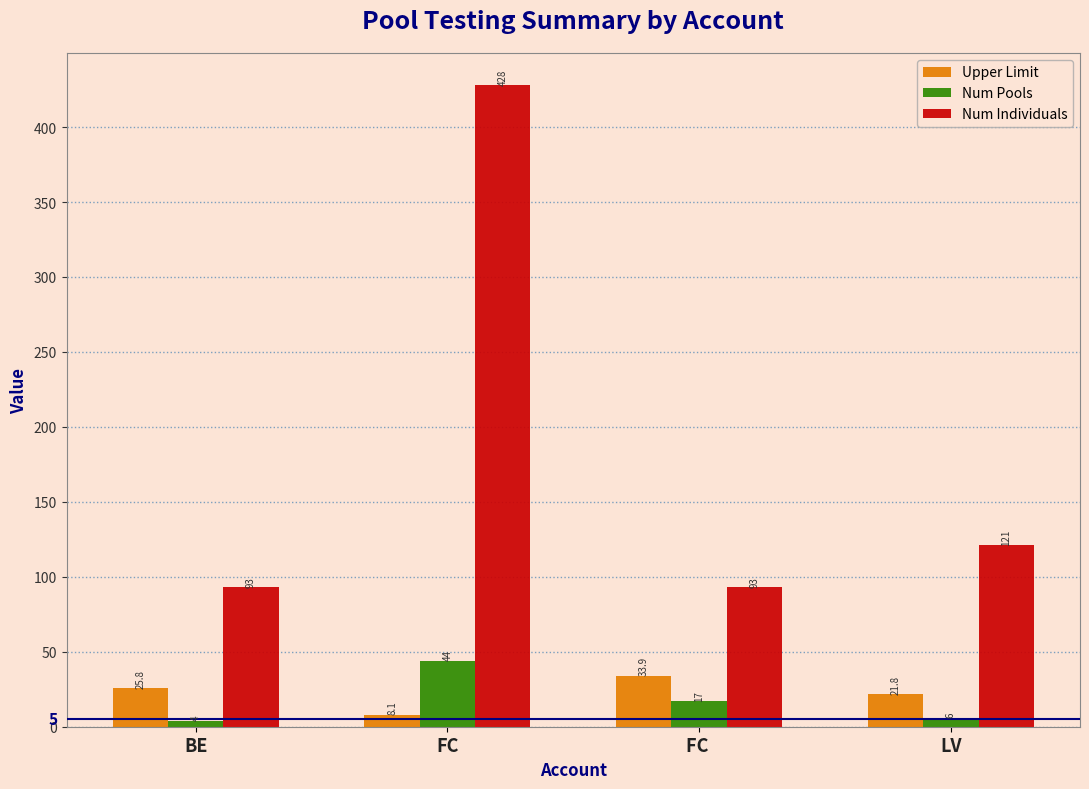

What is the maximum value shown in the chart?

428.0